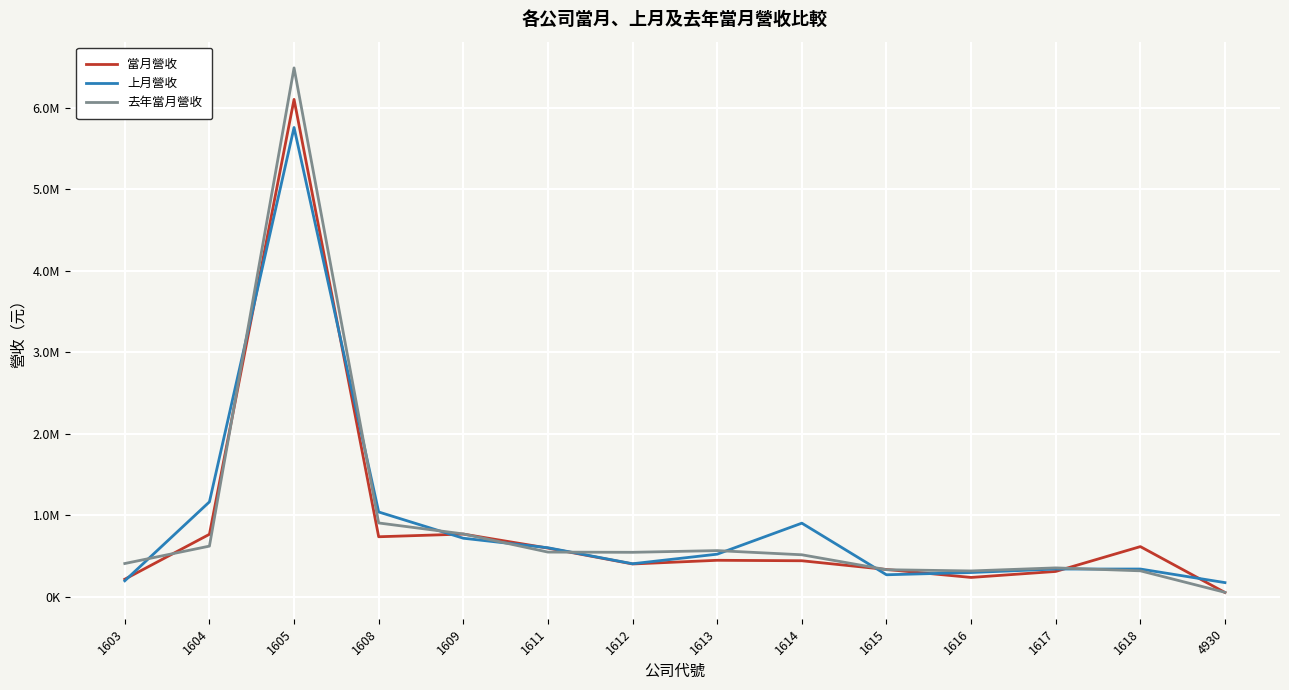

Which series changed the most between 1604 and 1609?

上月營收